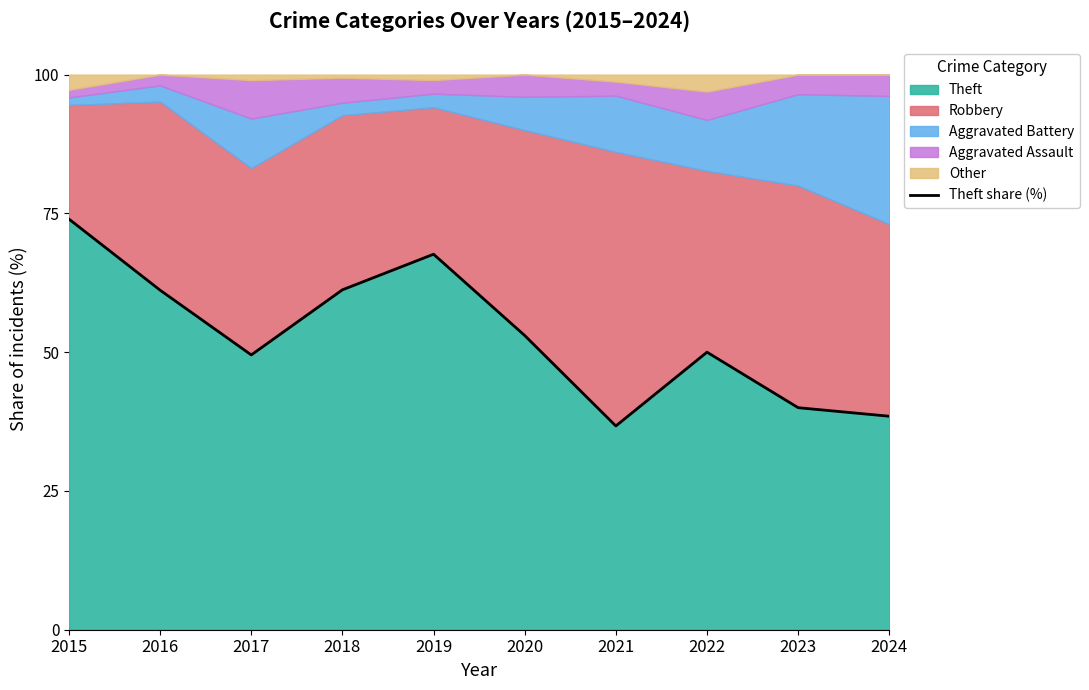

List the labels in order of value, smallest first.

2021, 2024, 2023, 2017, 2022, 2020, 2016, 2018, 2019, 2015